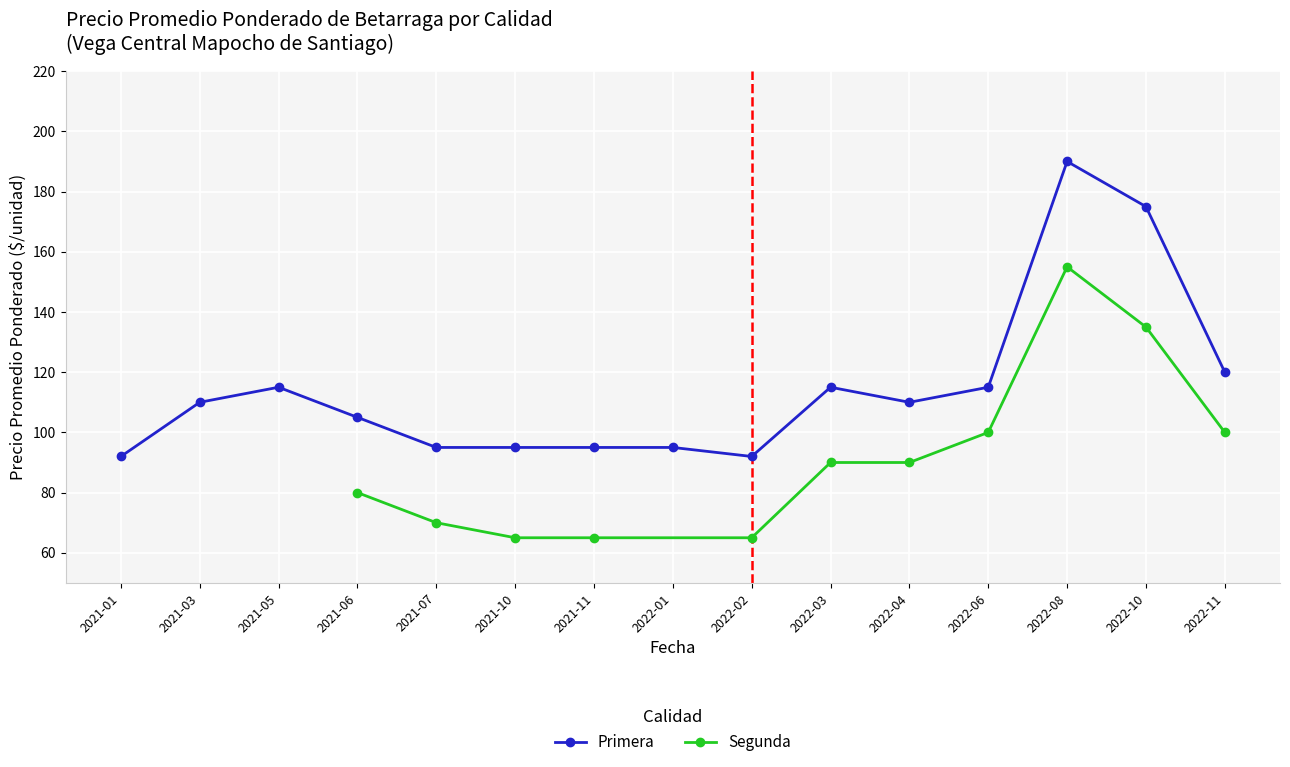

Where is Primera nearest to the value 141?

2022-11